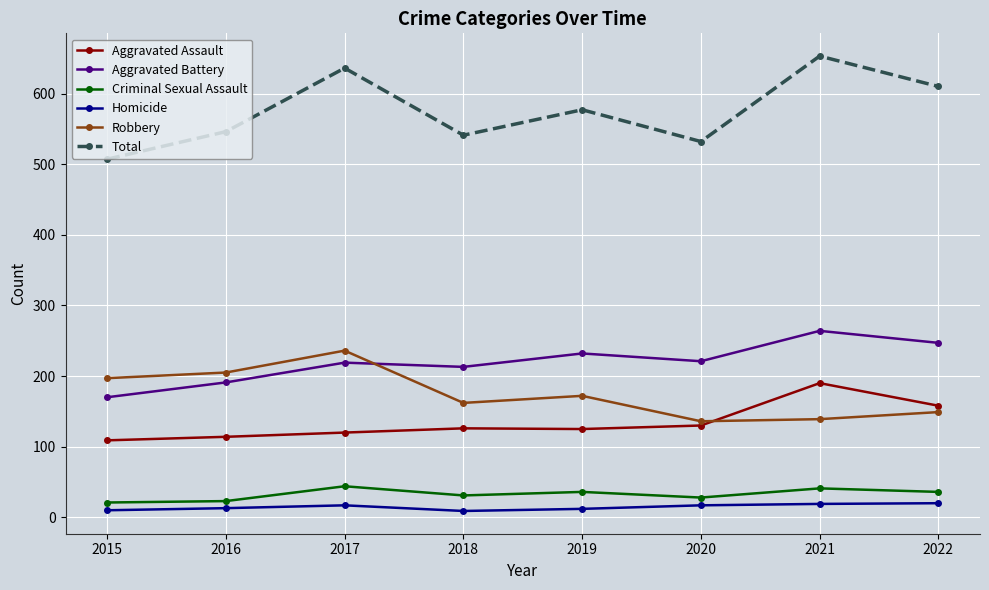

What is the difference between the highest and lowest values at 2020?

515